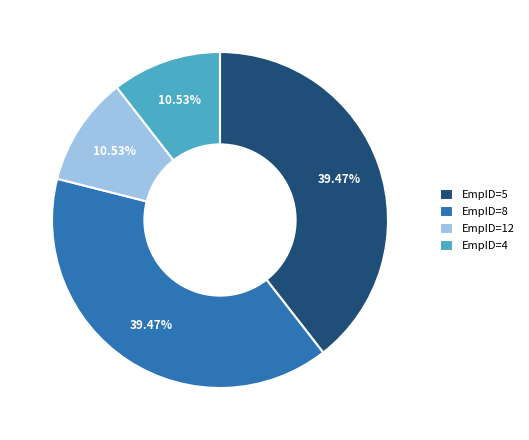

Do EmpID=8 and EmpID=5 together represent more than half of the pie?

Yes